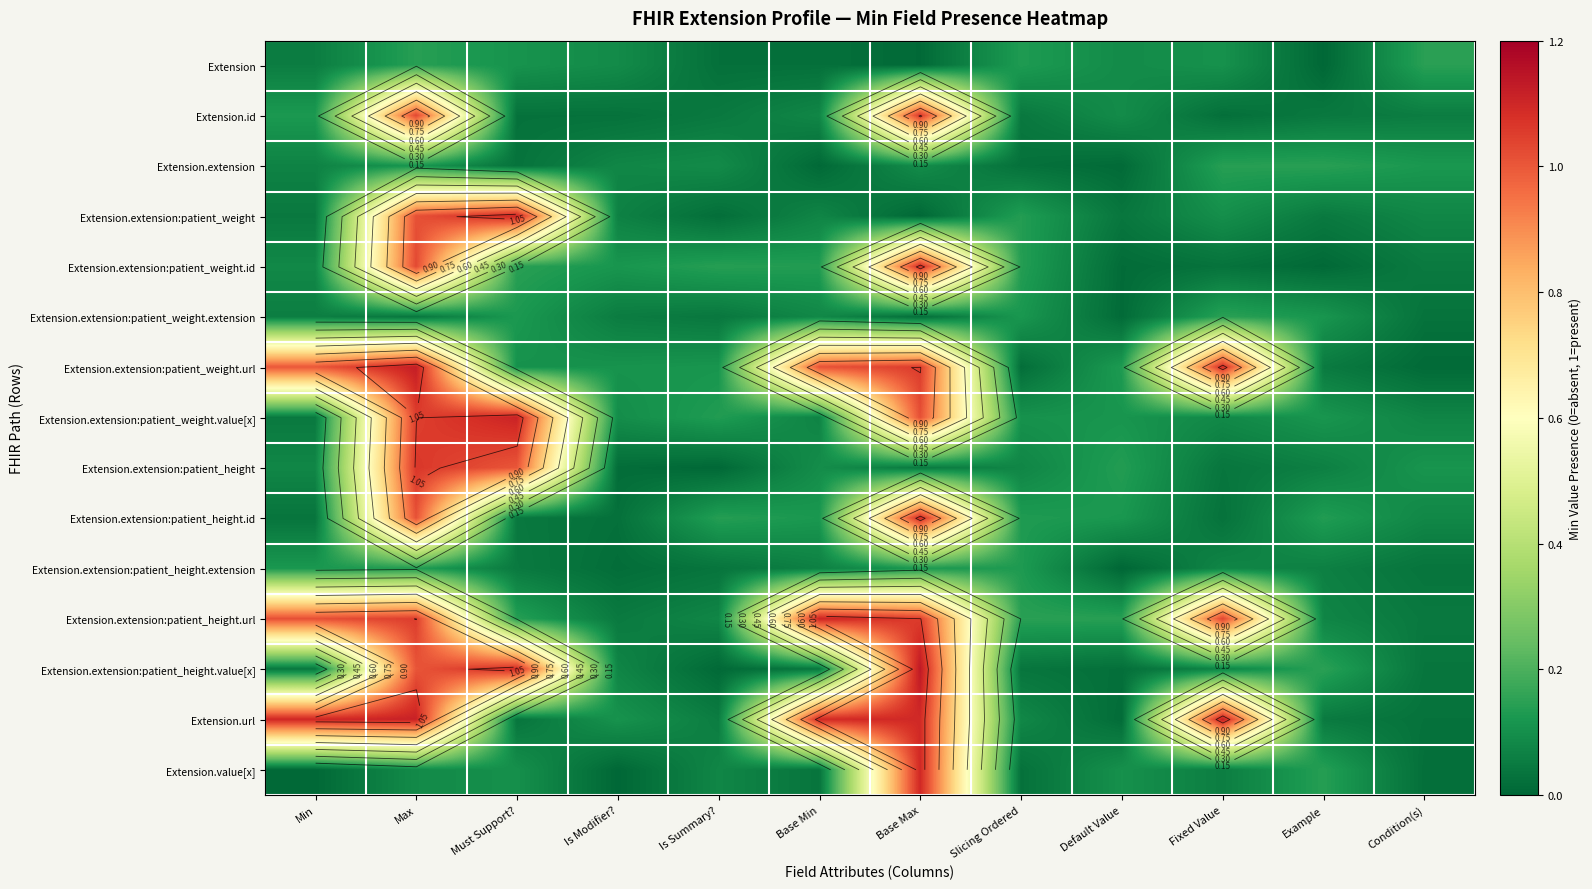

Which series has the widest spread of values?

Extension.extension:patient_height.value[x]